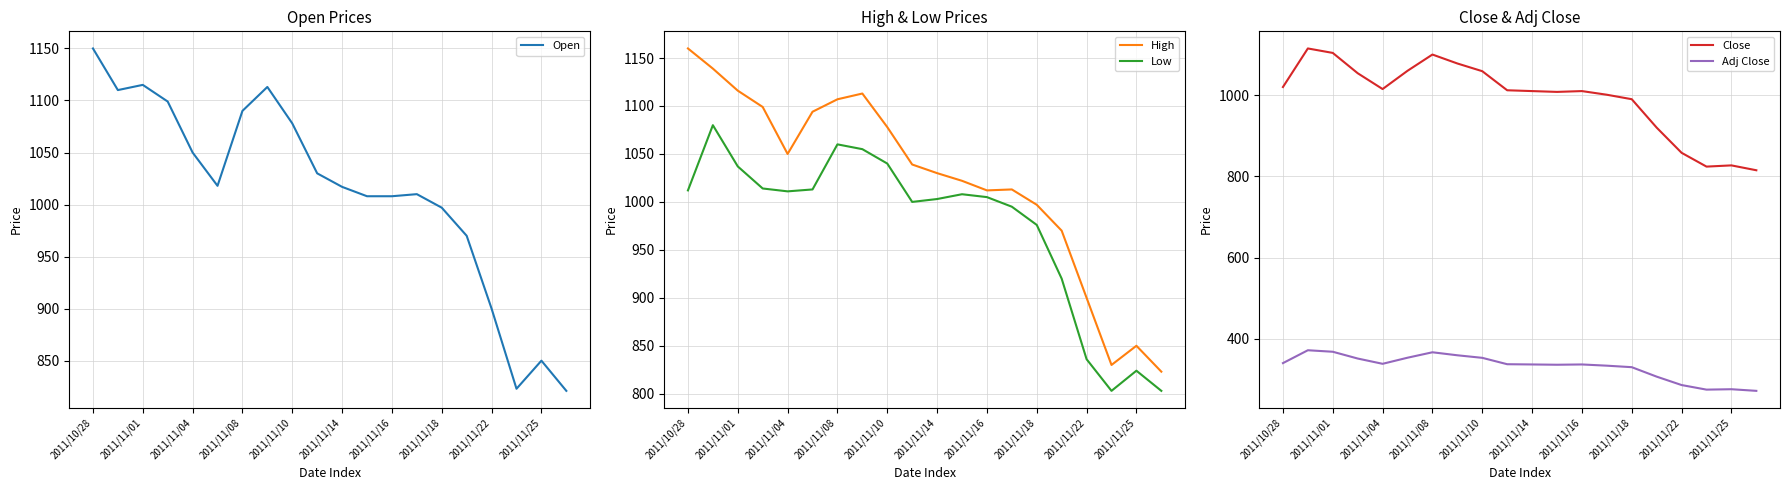

What is the difference between the maximum and second lowest values in the High series?

330